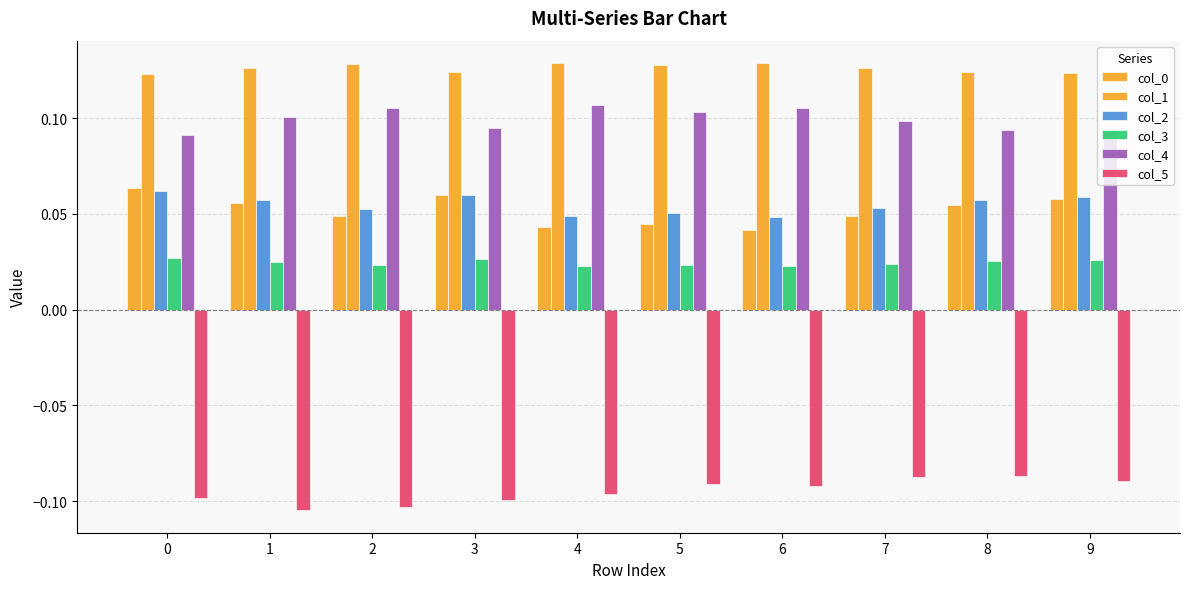

Count the number of data series in this chart.

6